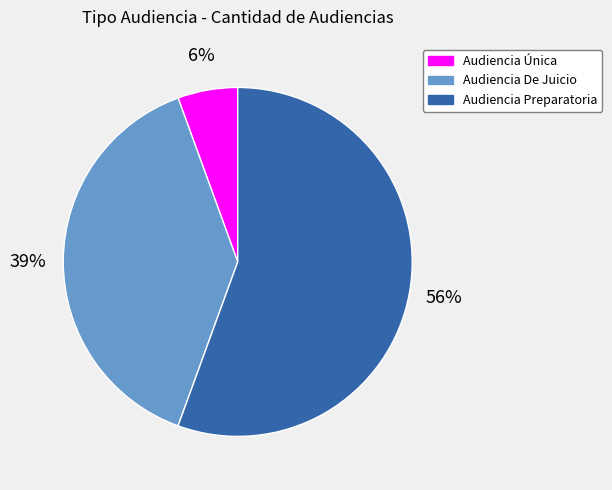

Rank the categories by value from highest to lowest.

Audiencia Preparatoria, Audiencia De Juicio, Audiencia Única